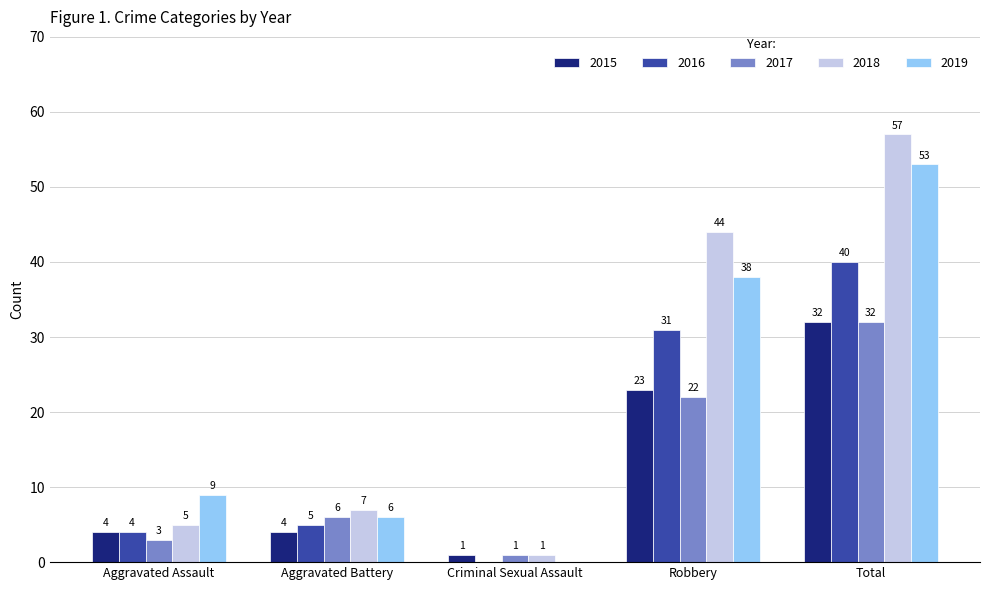

What is the sum of the 2019 values at Aggravated Assault and Aggravated Battery?

15